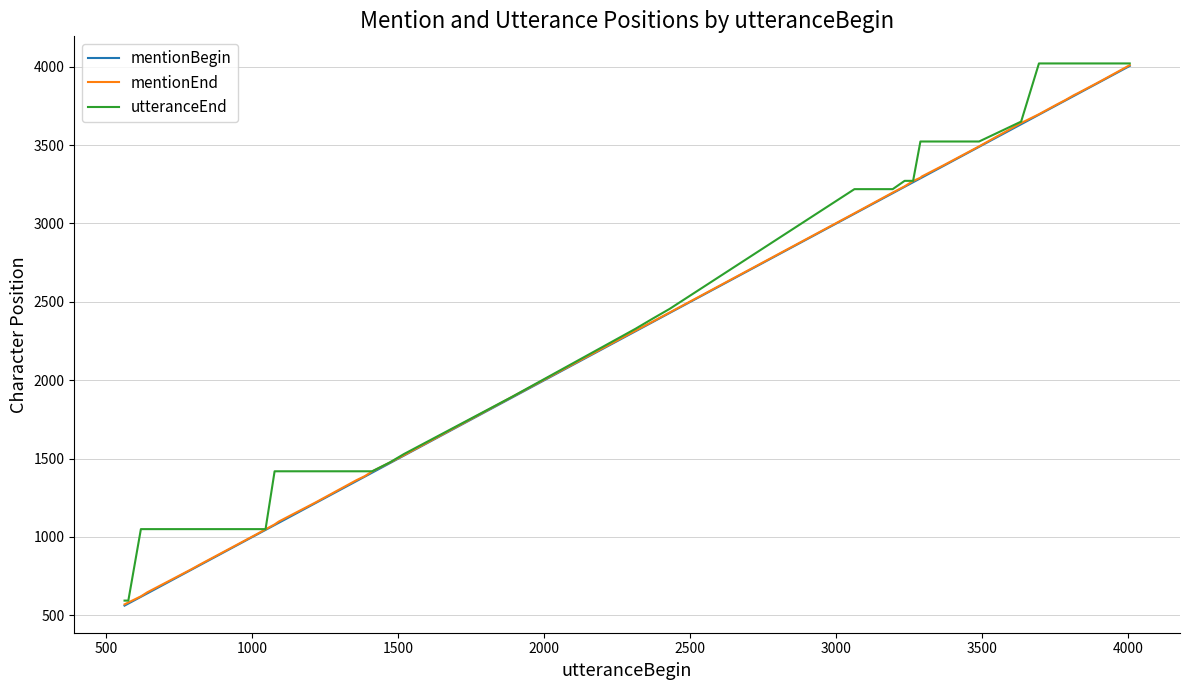

What is the minimum value shown in the chart?

562